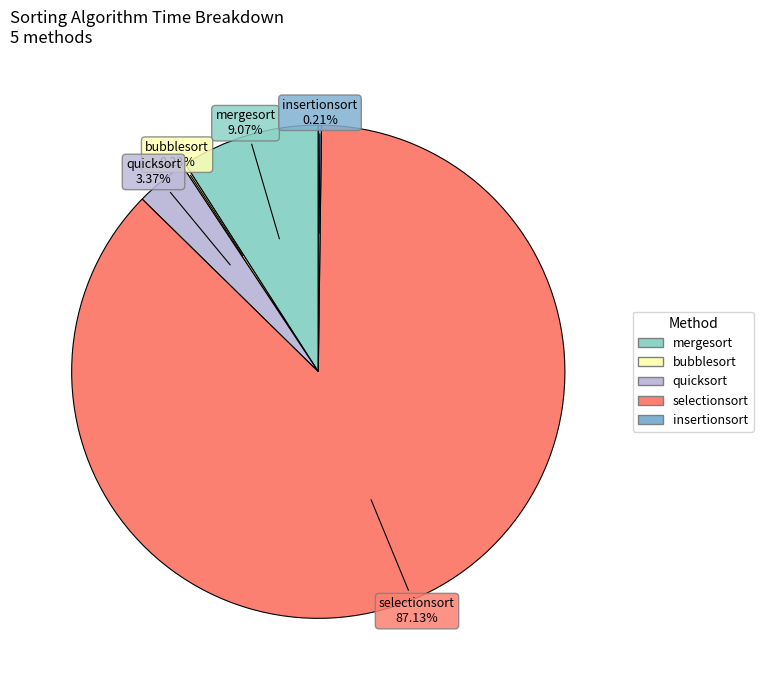

Combined, do mergesort and selectionsort account for over 50%?

Yes